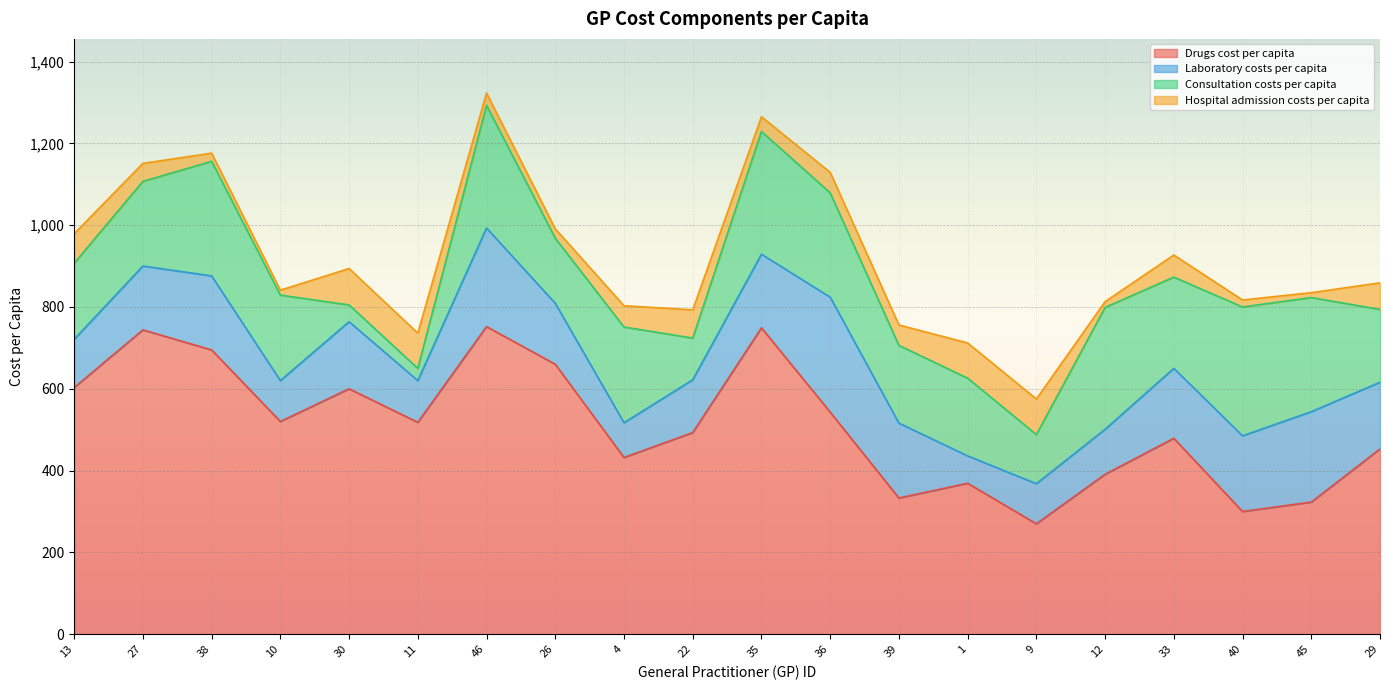

What is the average value of the Drugs cost per capita series?

511